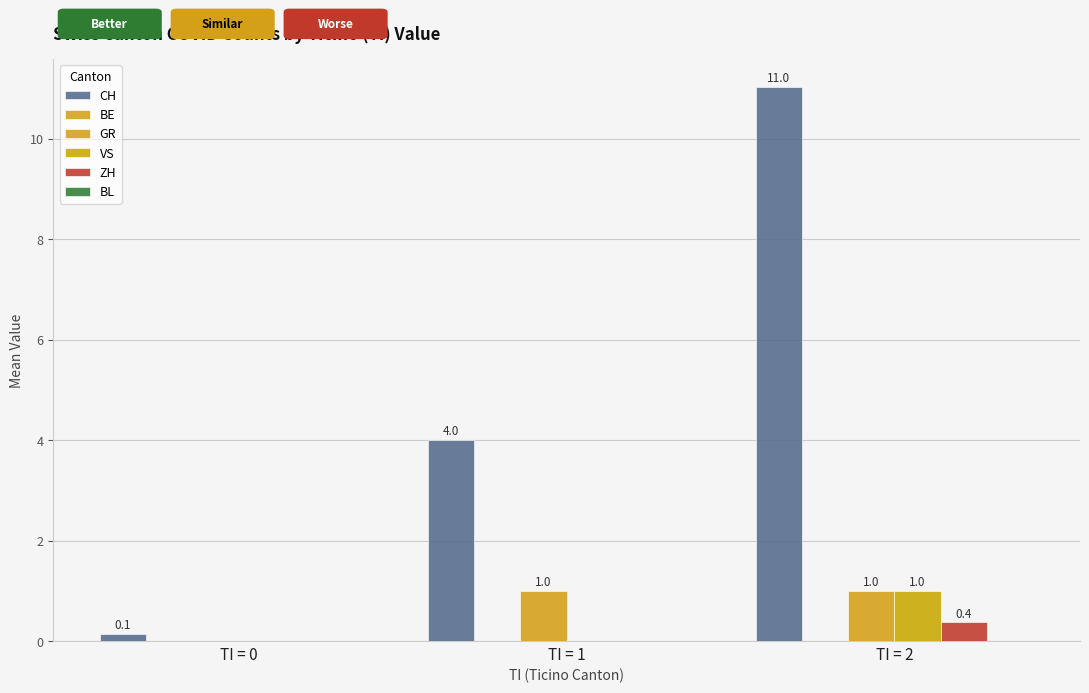

Rank the series by their maximum value, from lowest to highest.

BE, BL, ZH, GR, VS, CH